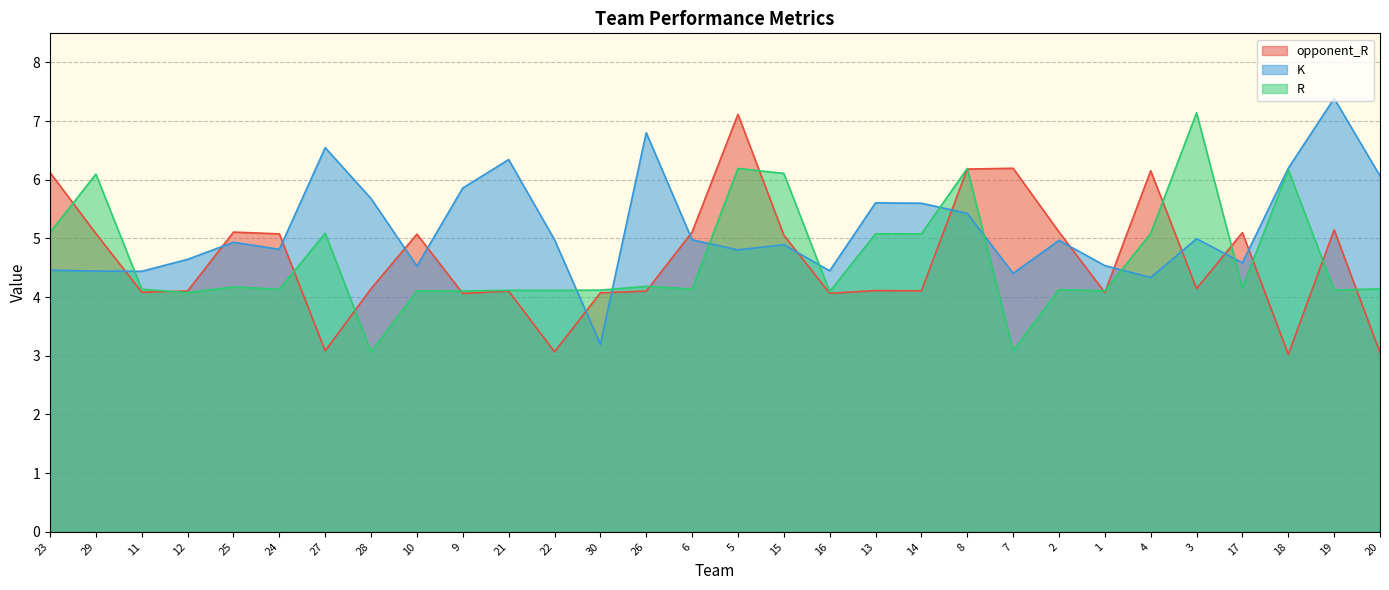

What is the sum of the R values at 10 and 24?

8.2